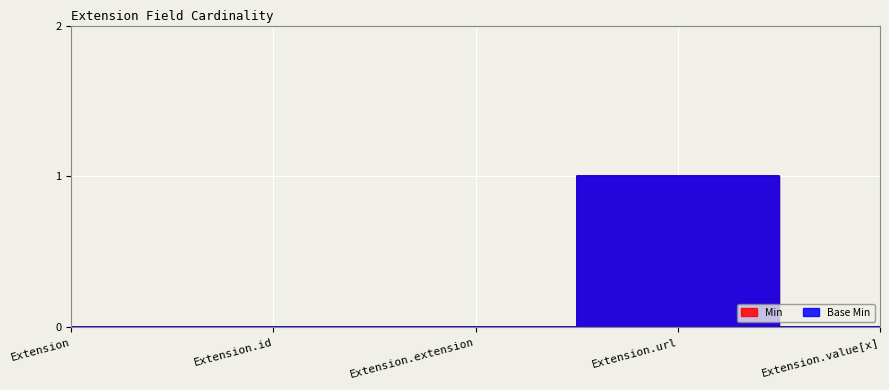

What is the sum of all Min values?

1